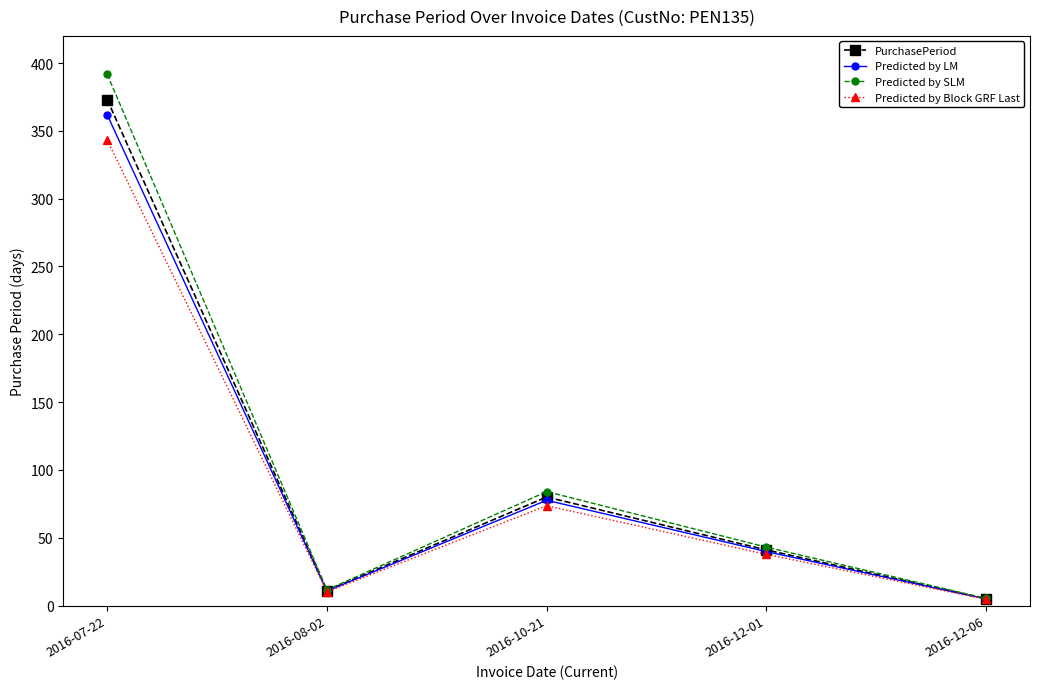

What are all the series names shown in the legend?

PurchasePeriod, Predicted by LM, Predicted by SLM, Predicted by Block GRF Last